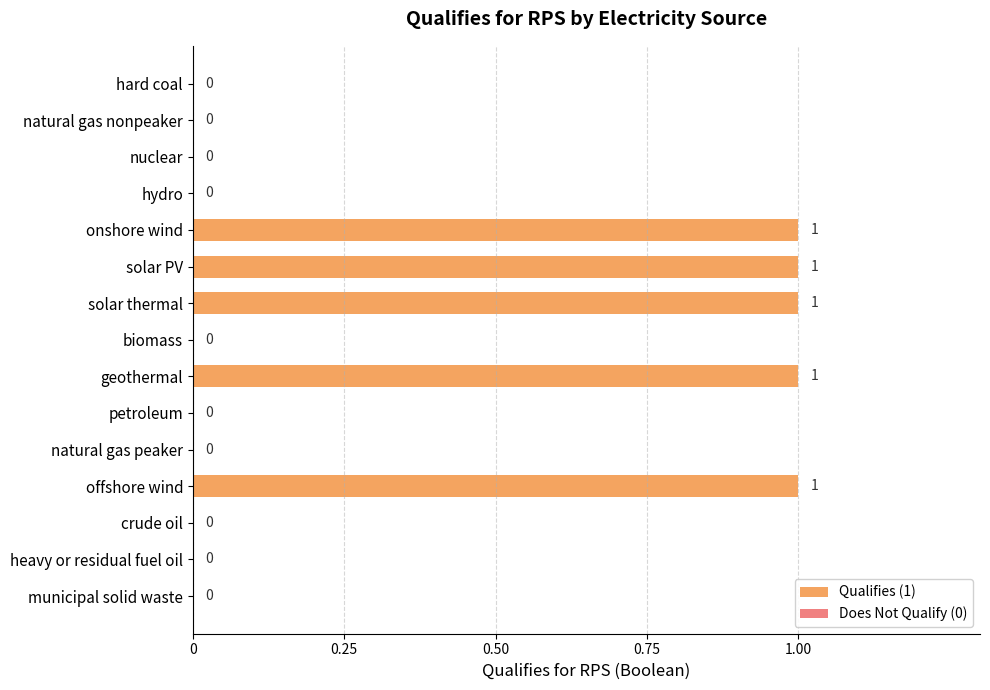

Count the values in the range 0 to 1.

15